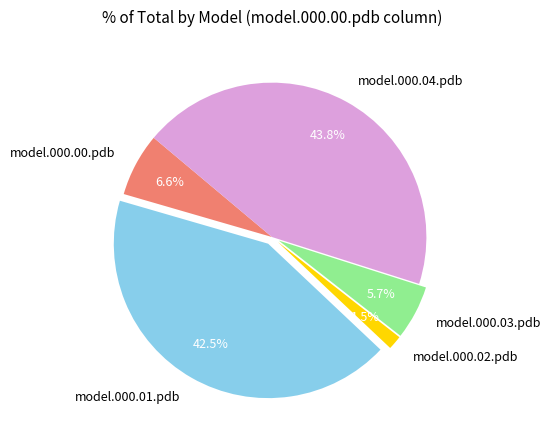

Does model.000.01.pdb represent more than half of the total?

No